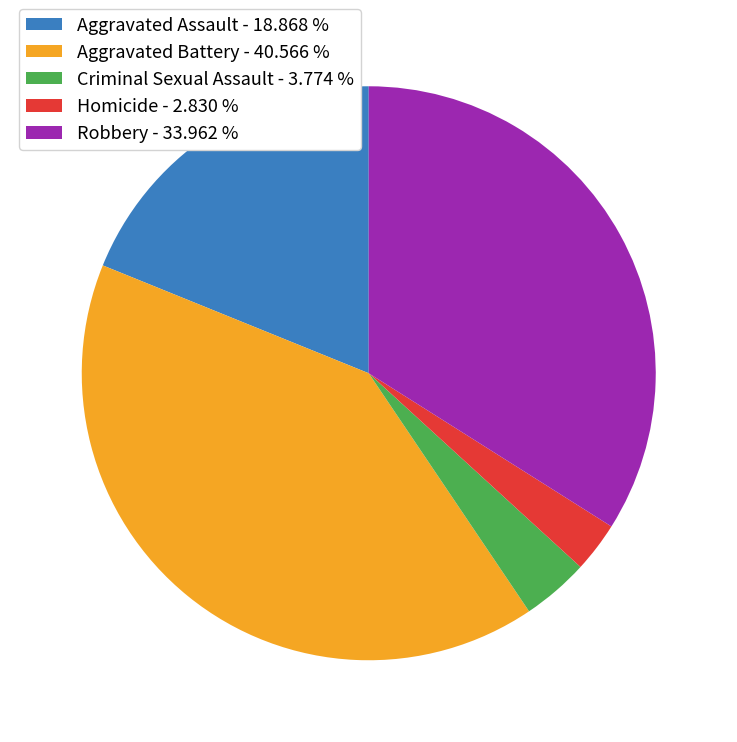

Between Homicide - 2.830 % and Criminal Sexual Assault - 3.774 %, which is larger?

Criminal Sexual Assault - 3.774 %